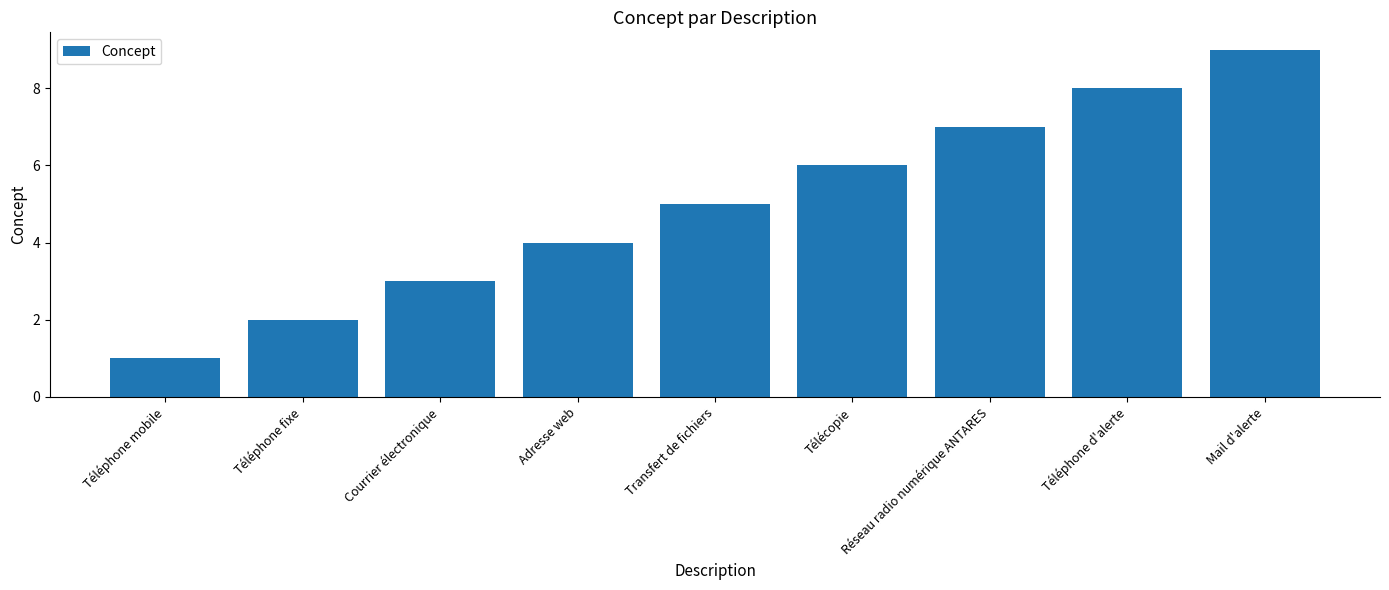

The value at Réseau radio numérique ANTARES is 7. True or false?

True